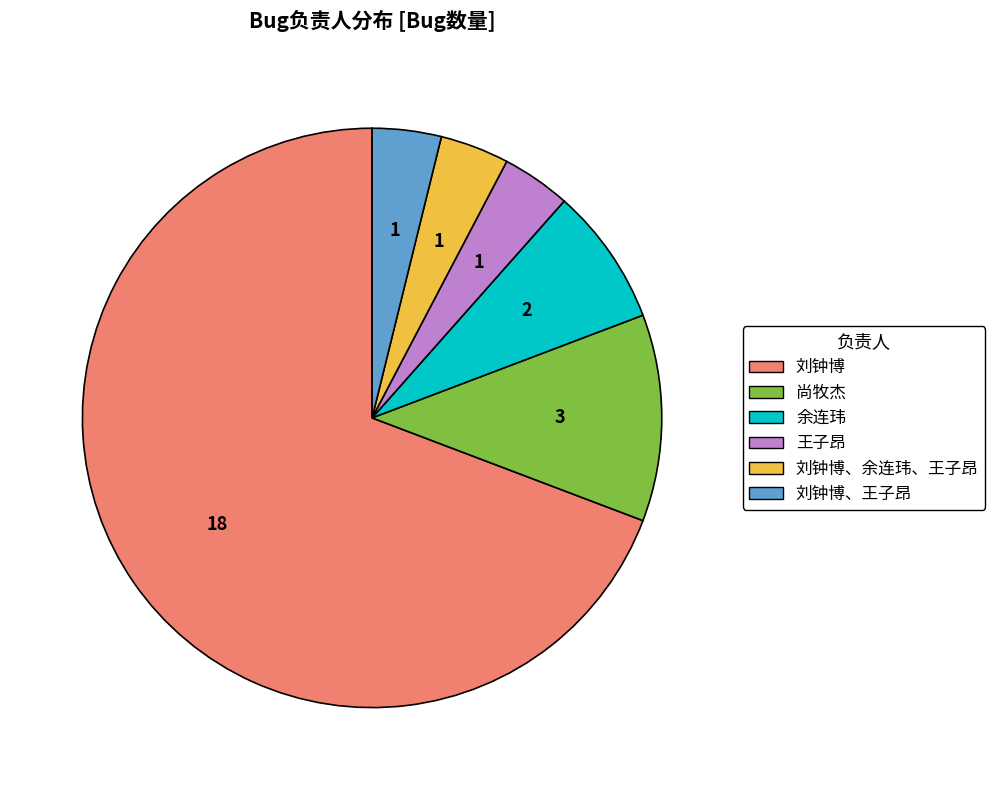

Does any single category account for the majority?

Yes